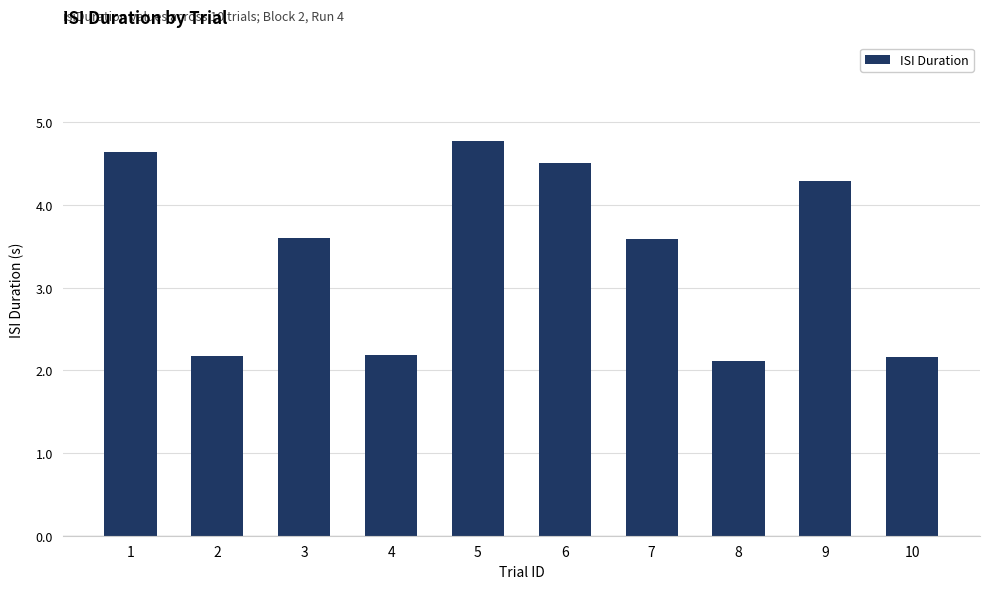

Reading left to right, what are all the values shown in this chart?

1=4.6	2=2.2	3=3.6	4=2.2	5=4.8	6=4.5	7=3.6	8=2.1	9=4.3	10=2.2